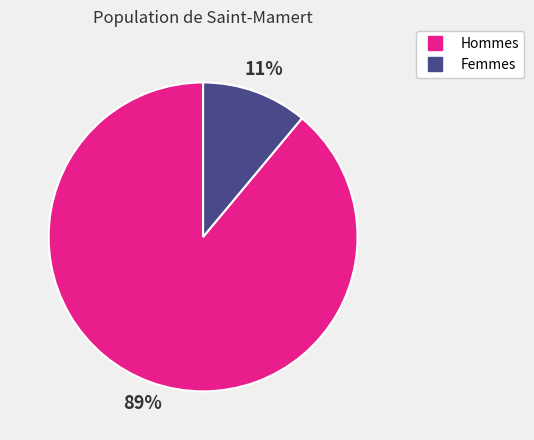

To the nearest percent, what is the difference between the largest and smallest slice percentages?

78%